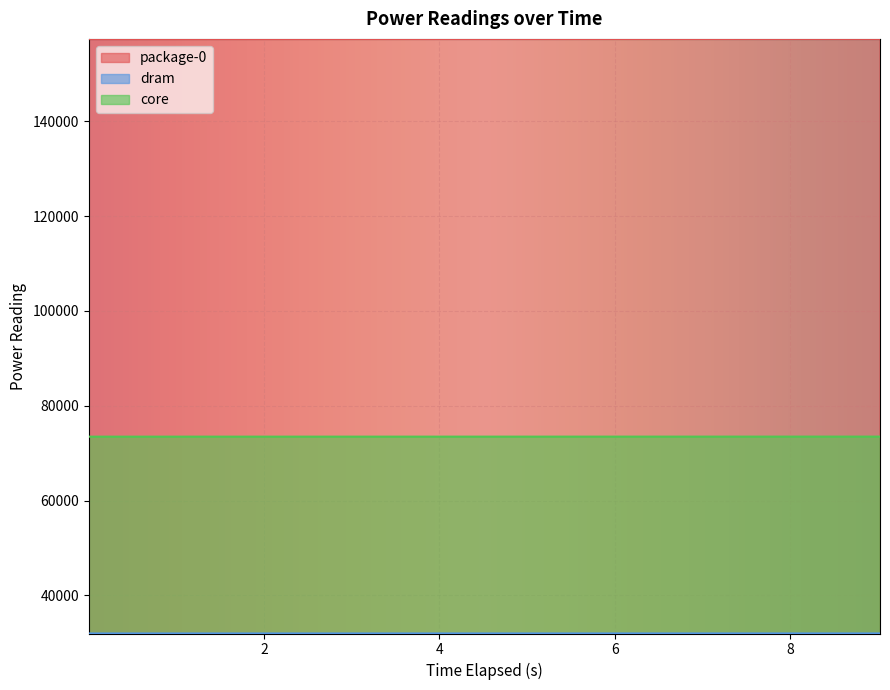

True or false: core has more than 1 interior local peaks.

False